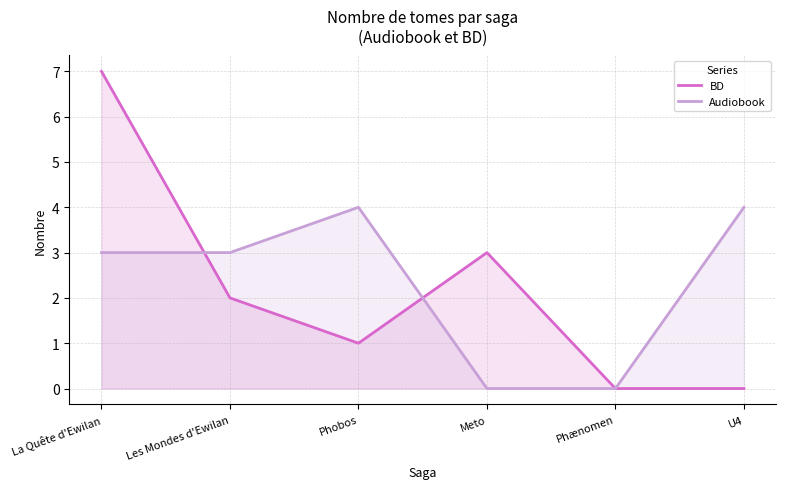

Where do BD and Audiobook first cross each other?

La Quête d'Ewilan and Les Mondes d'Ewilan